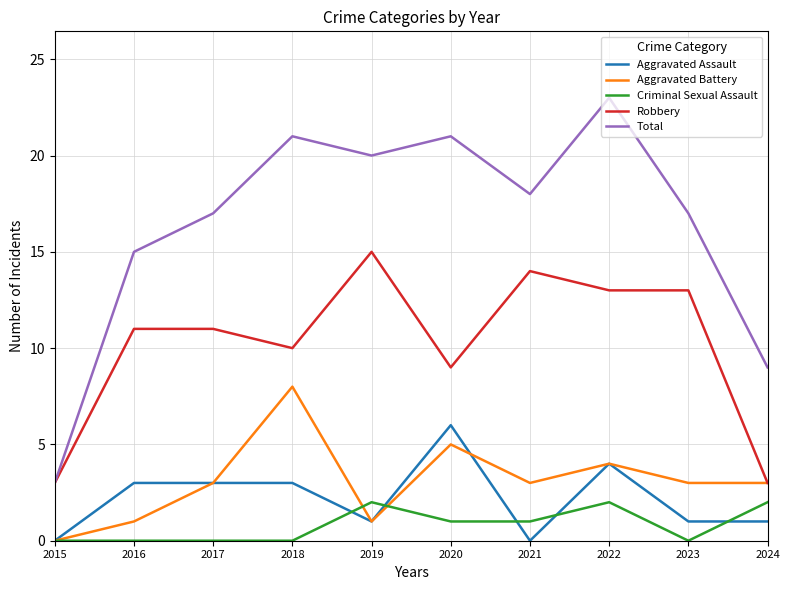

How many values in the Criminal Sexual Assault series are below 1?

5